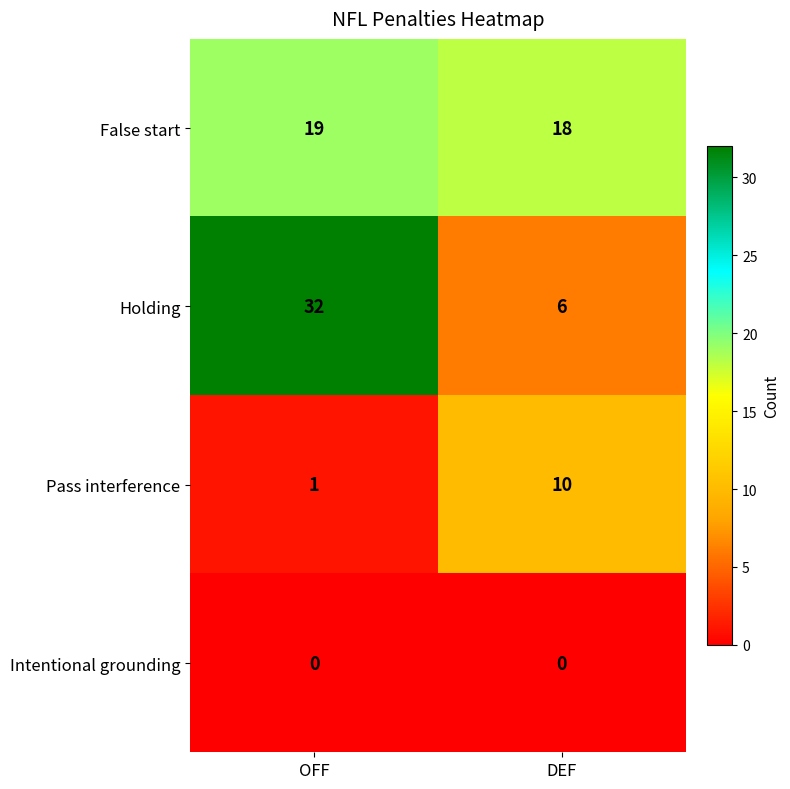

What is the total value across all series at OFF?

52